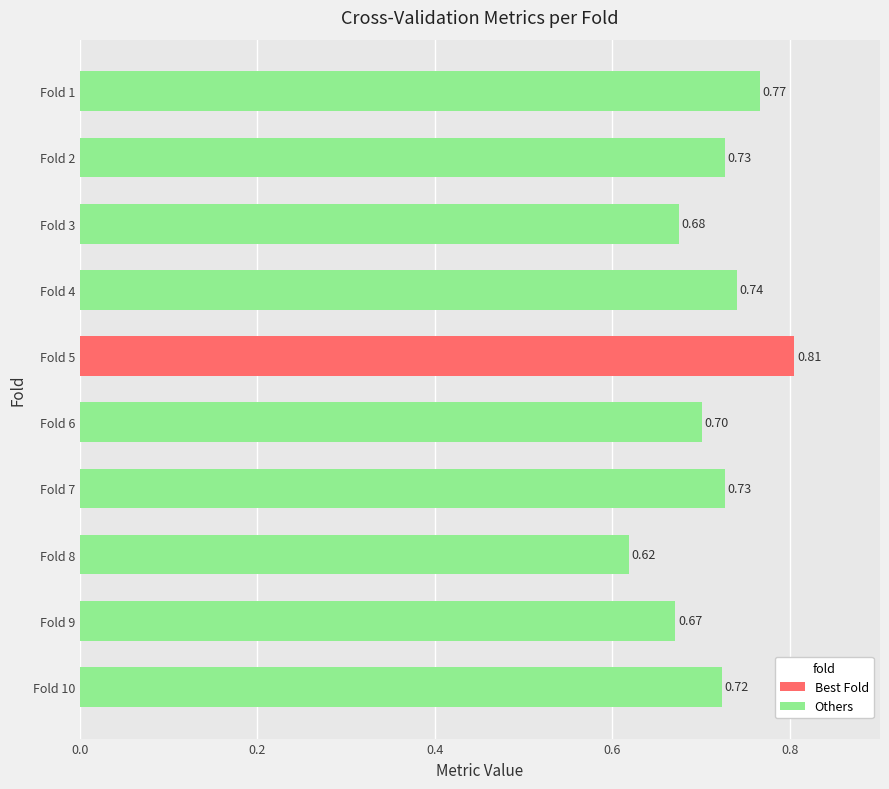

Which has a higher value, Fold 8 or Fold 2?

Fold 2